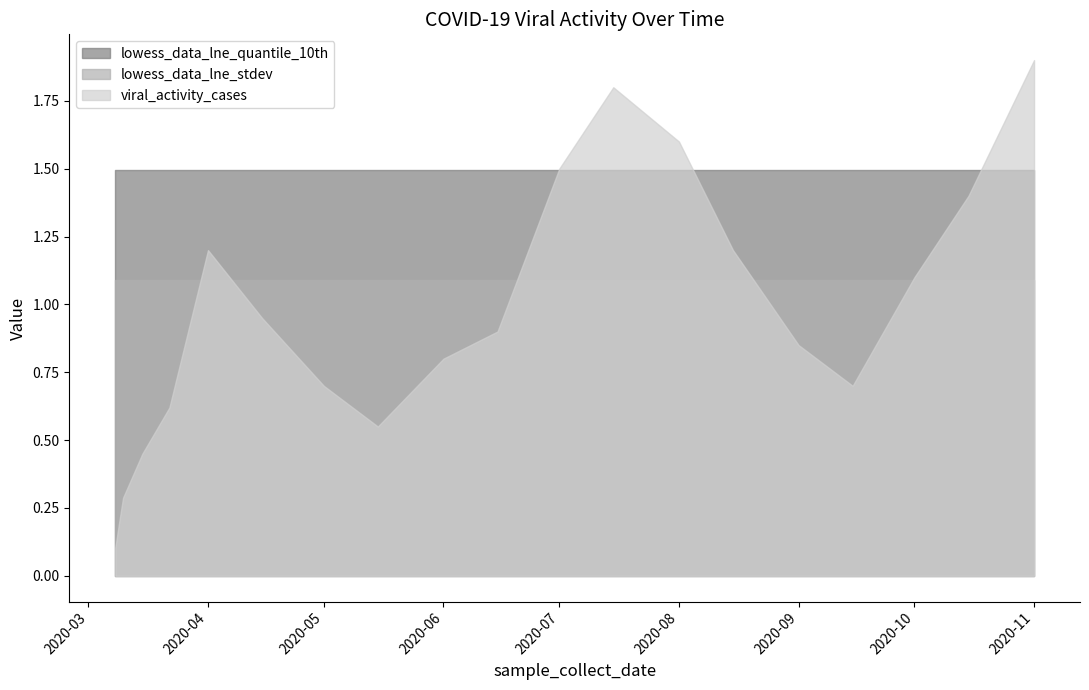

Reading right to left, list all the values displayed in this chart.

viral_activity_cases: 1.9	1.4	1.1	0.7	0.8	1.2	1.6	1.8	1.5	0.9	0.8	0.6	0.7	0.9	1.2	0.6	0.5	0.3	0.2	0.1
lowess_data_lne_quantile_10th: 1.5	1.5	1.5	1.5	1.5	1.5	1.5	1.5	1.5	1.5	1.5	1.5	1.5	1.5	1.5	1.5	1.5	1.5	1.5	1.5
lowess_data_lne_stdev: 1.1	1.1	1.1	1.1	1.1	1.1	1.1	1.1	1.1	1.1	1.1	1.1	1.1	1.1	1.1	1.1	1.1	1.1	1.1	1.1